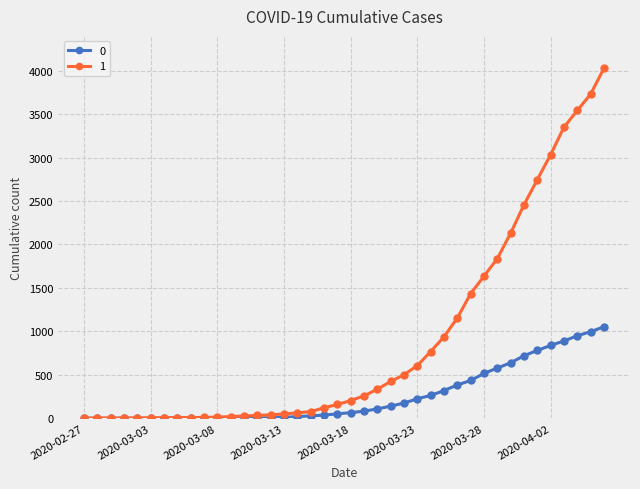

List the series in order of their overall mean, highest first.

1, 0